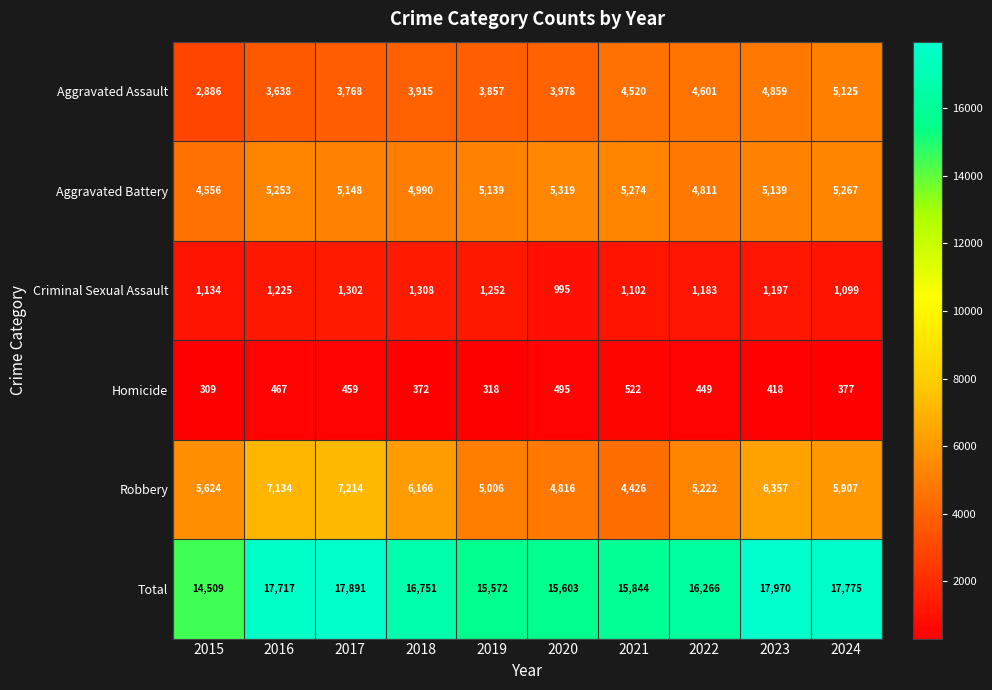

Which series has the widest spread of values?

Total